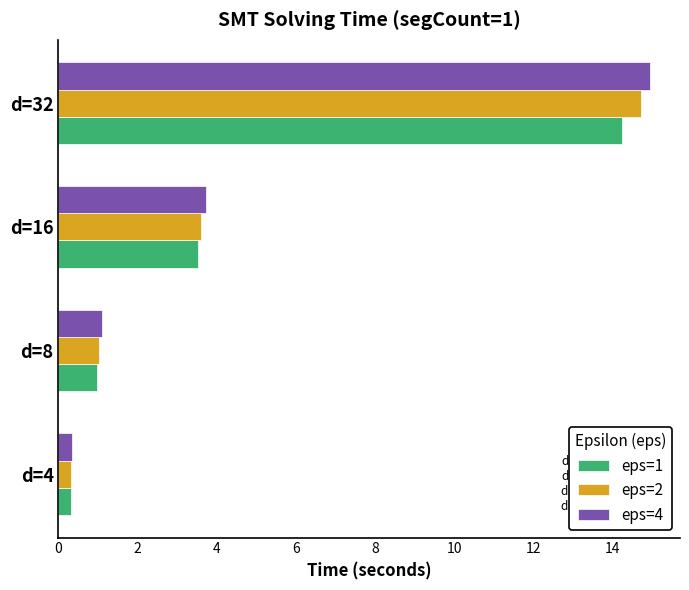

What is the difference between the maximum and second lowest values in the eps=4 series?

13.9